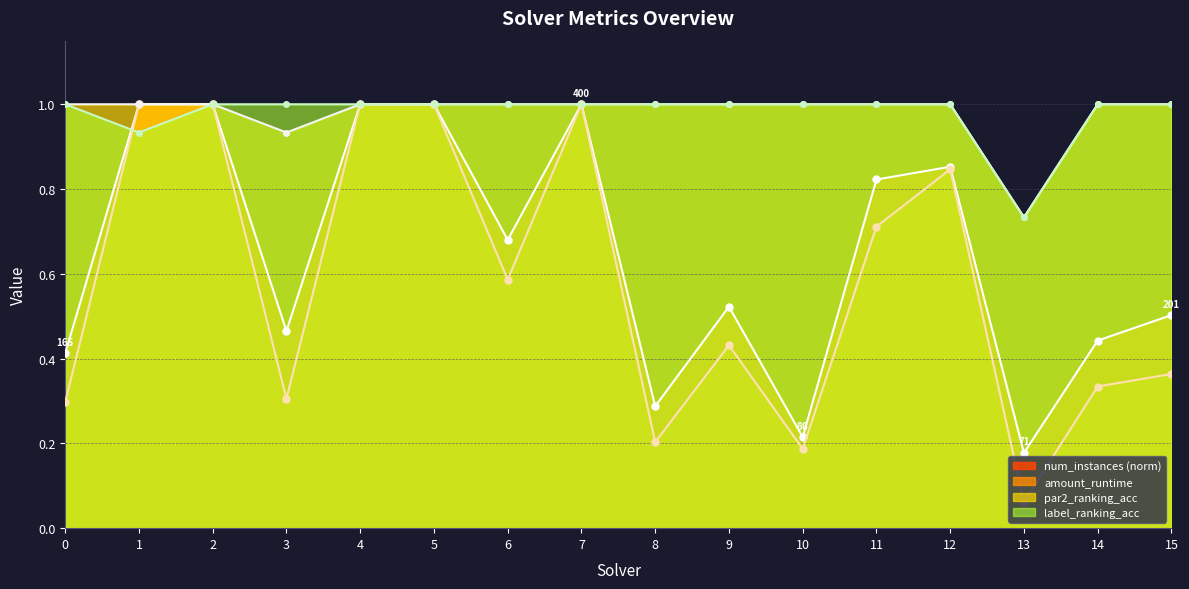

How many times do label_ranking_acc and amount_runtime cross each other?

1